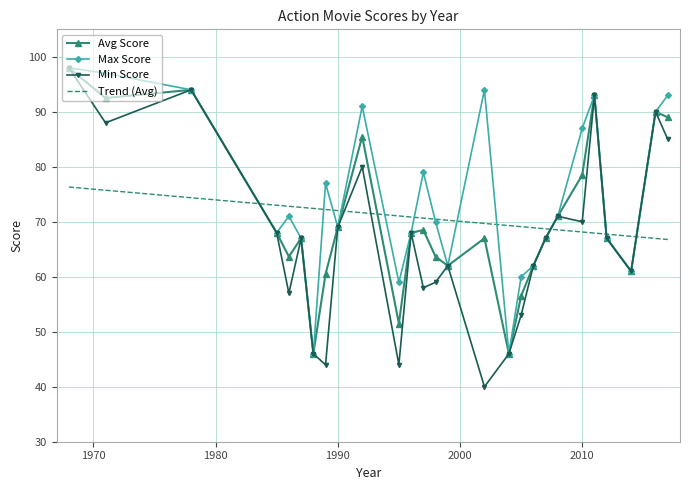

What is the average value of the Trend (Avg) series?

70.6